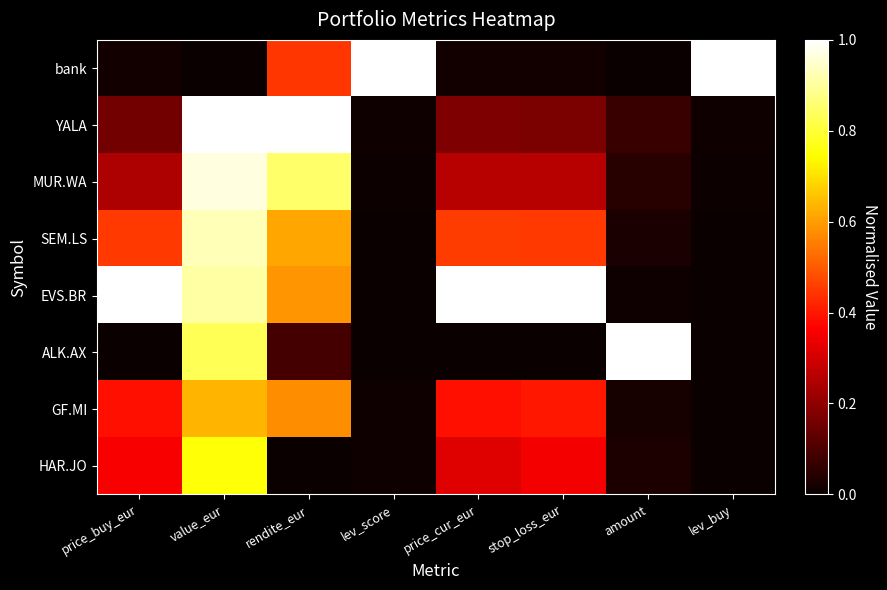

What is the total value across all series at price_cur_eur?

2.6